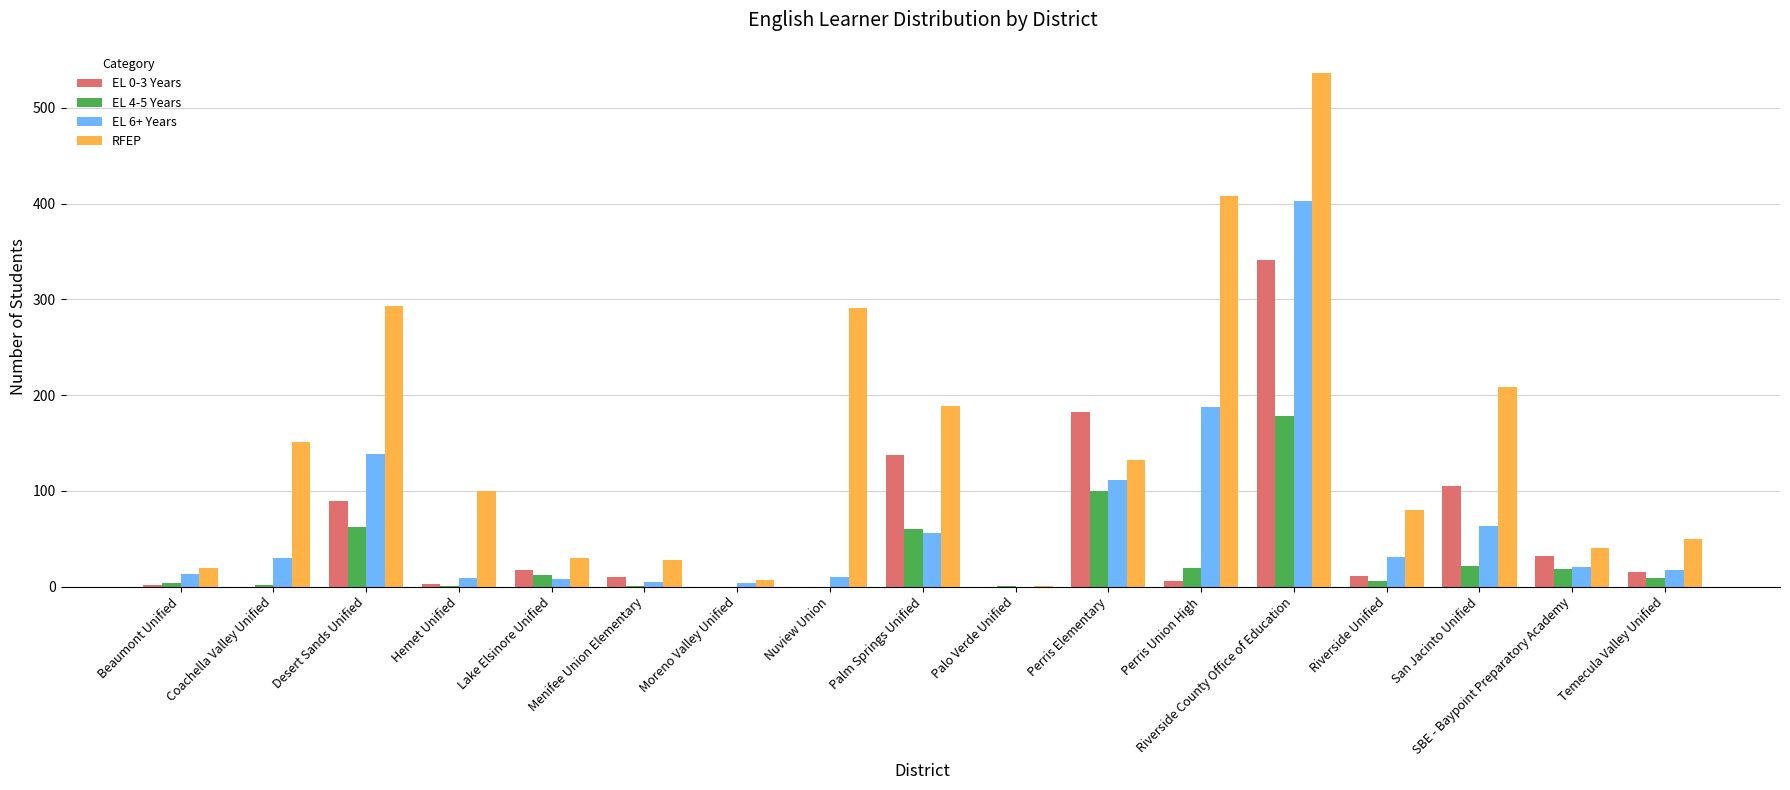

True or false: EL 0-3 Years has a value of 0 at Palo Verde Unified.

True